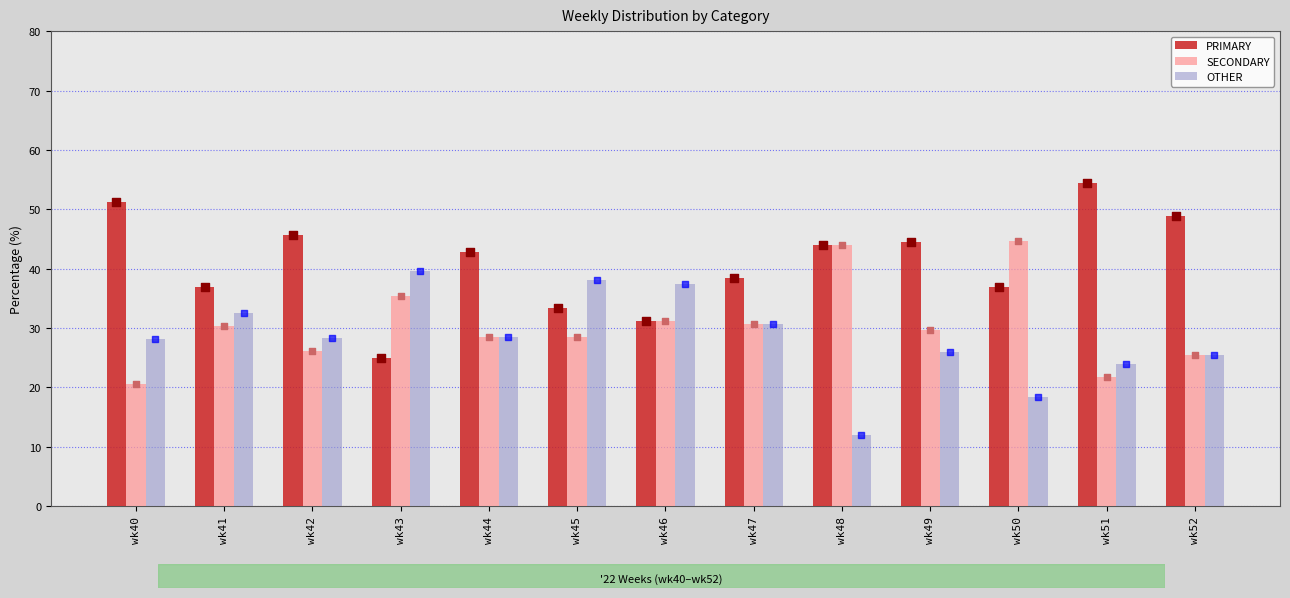

At how many categories does at least one series exceed 28?

13